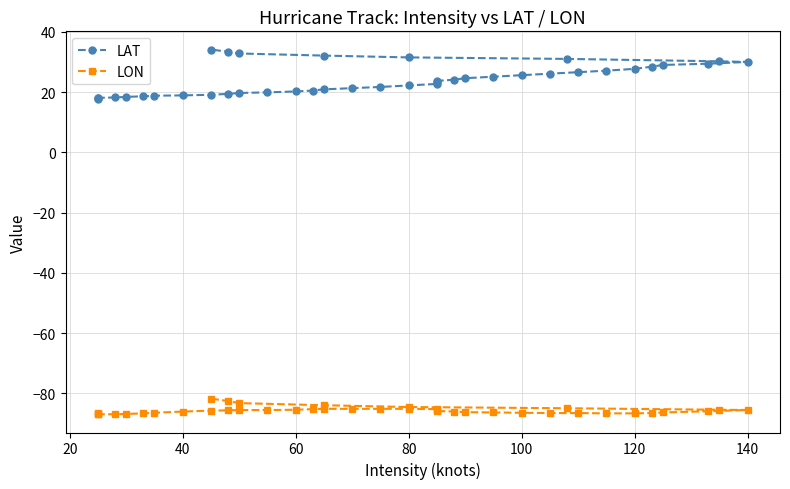

Rank the series by their maximum value, from lowest to highest.

LON, LAT